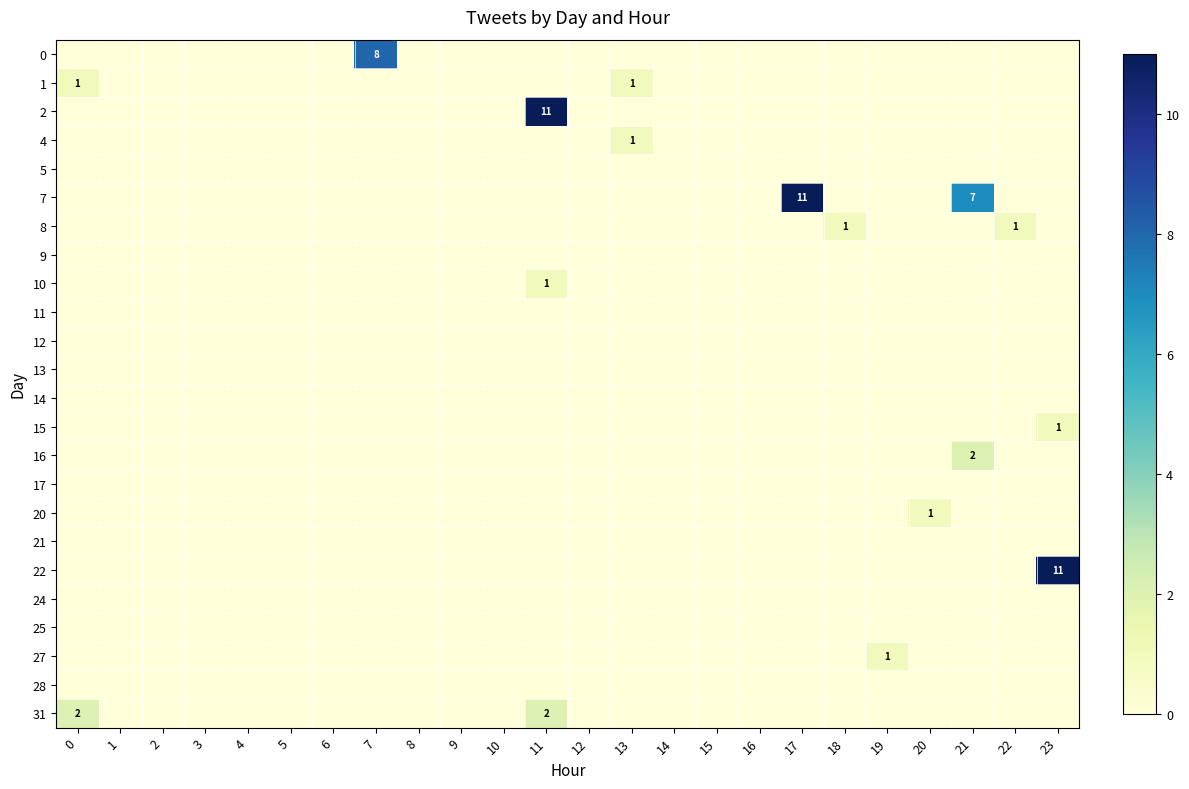

Between 11 and 23, which series saw the biggest shift?

2